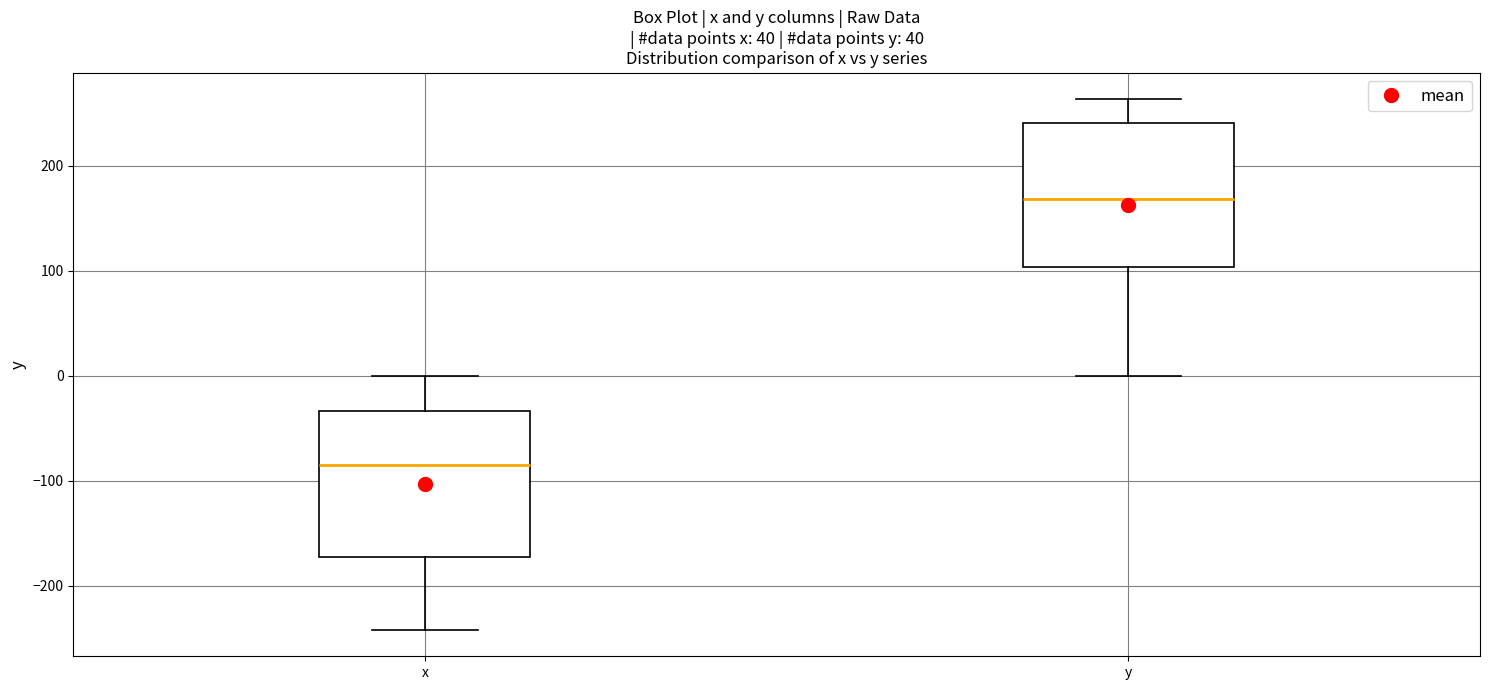

Where is the upper edge of the box for y on the y-axis? The values are not printed on the chart, so give them approximately, as read against the axis.

240